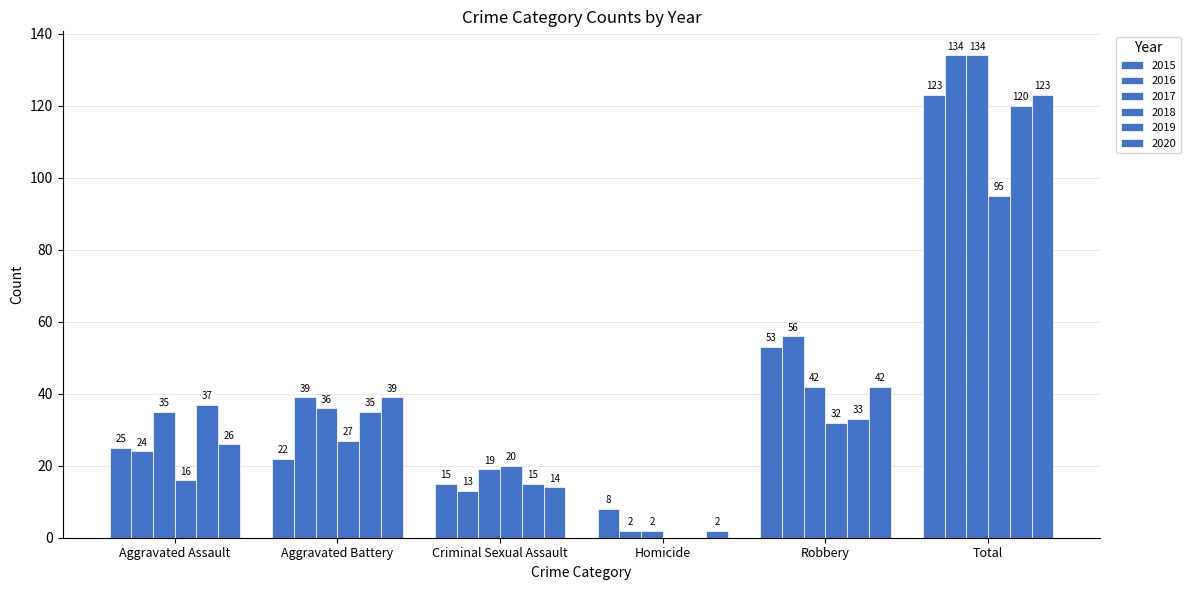

Is the value of 2018 at Homicide greater than the value of 2015 at Robbery?

No